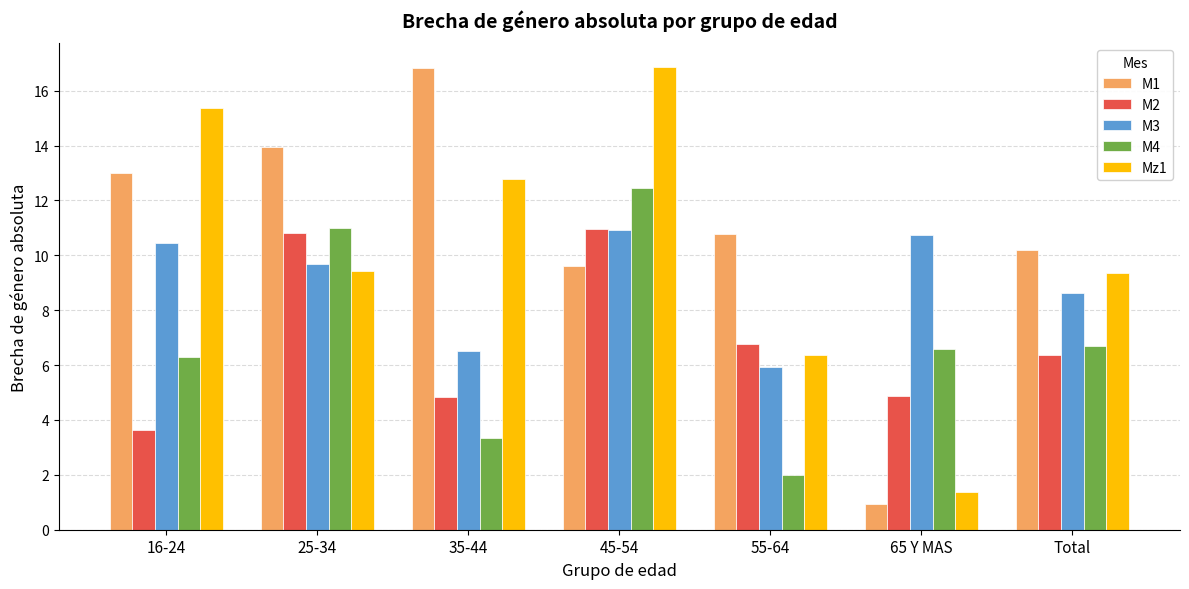

What are all the series names shown in the legend?

M1, M2, M3, M4, Mz1